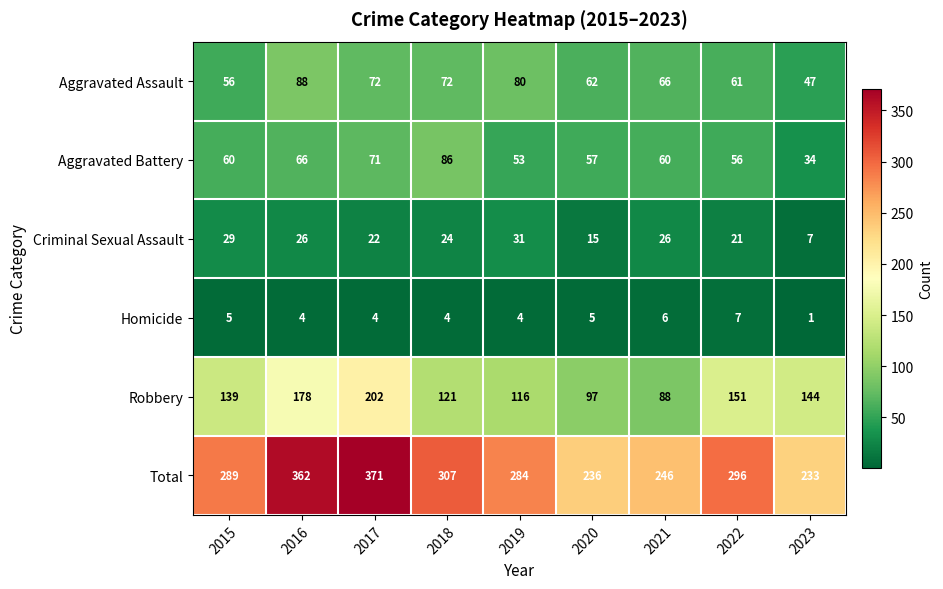

What is the spread (max minus min) of values at 2018?

303